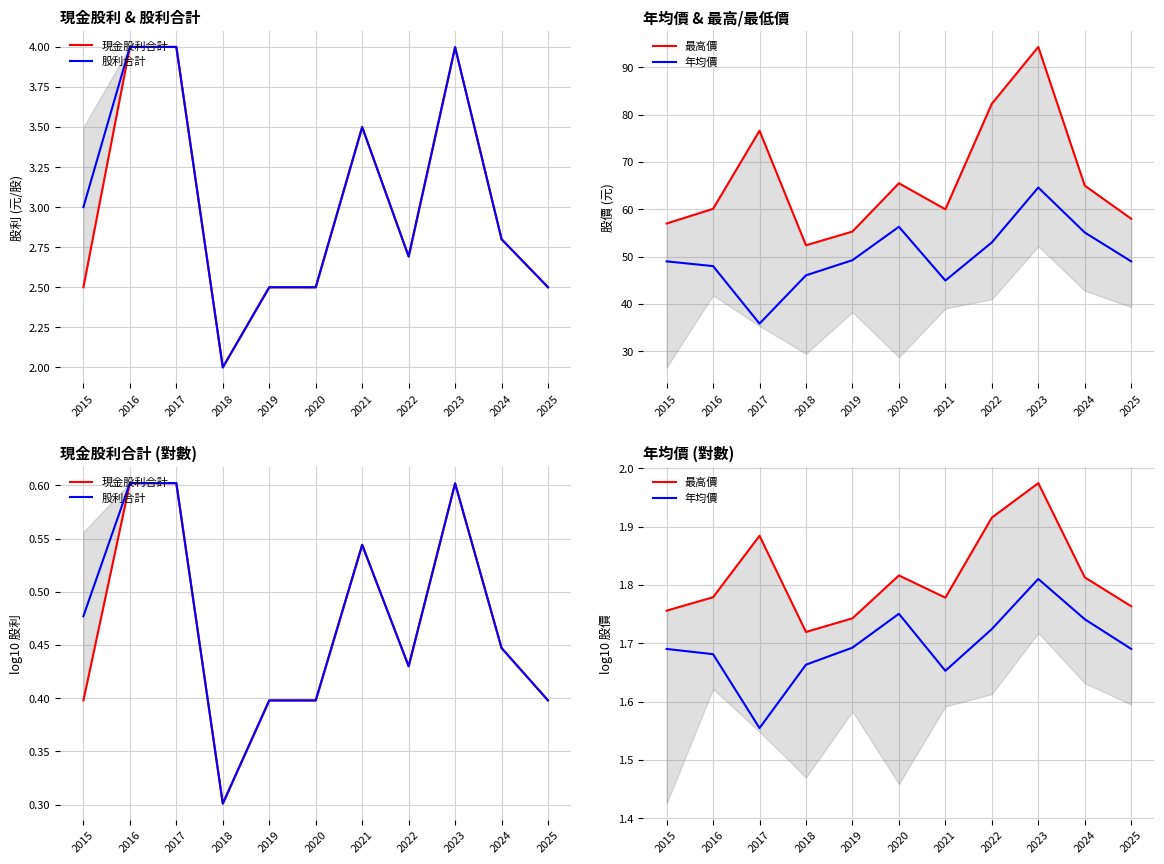

Which series has the widest spread of values?

現金股利合計